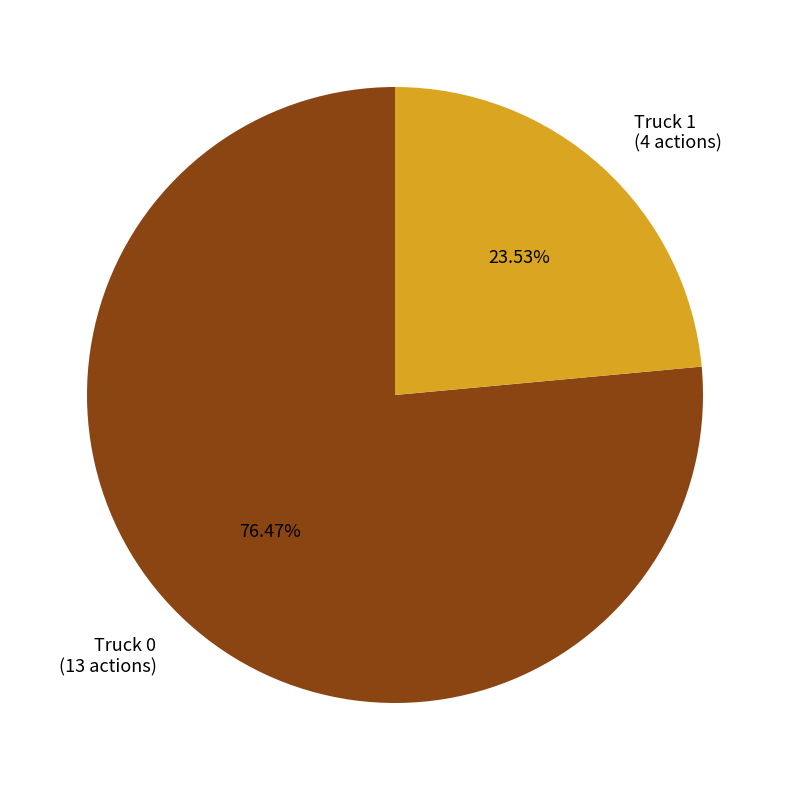

What percentage is the Truck 0 slice, to the nearest percent?

76%